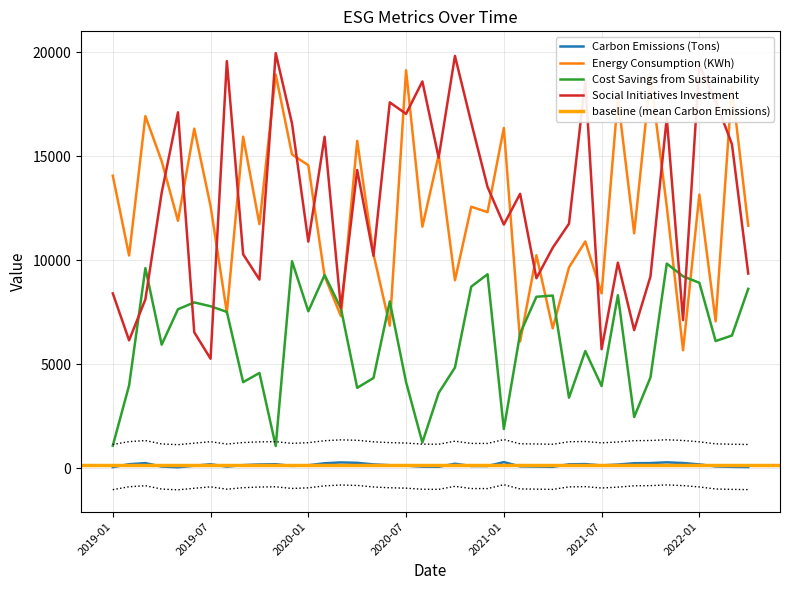

Which series ends up on top after the final intersection of Social Initiatives Investment and Cost Savings from Sustainability?

Social Initiatives Investment